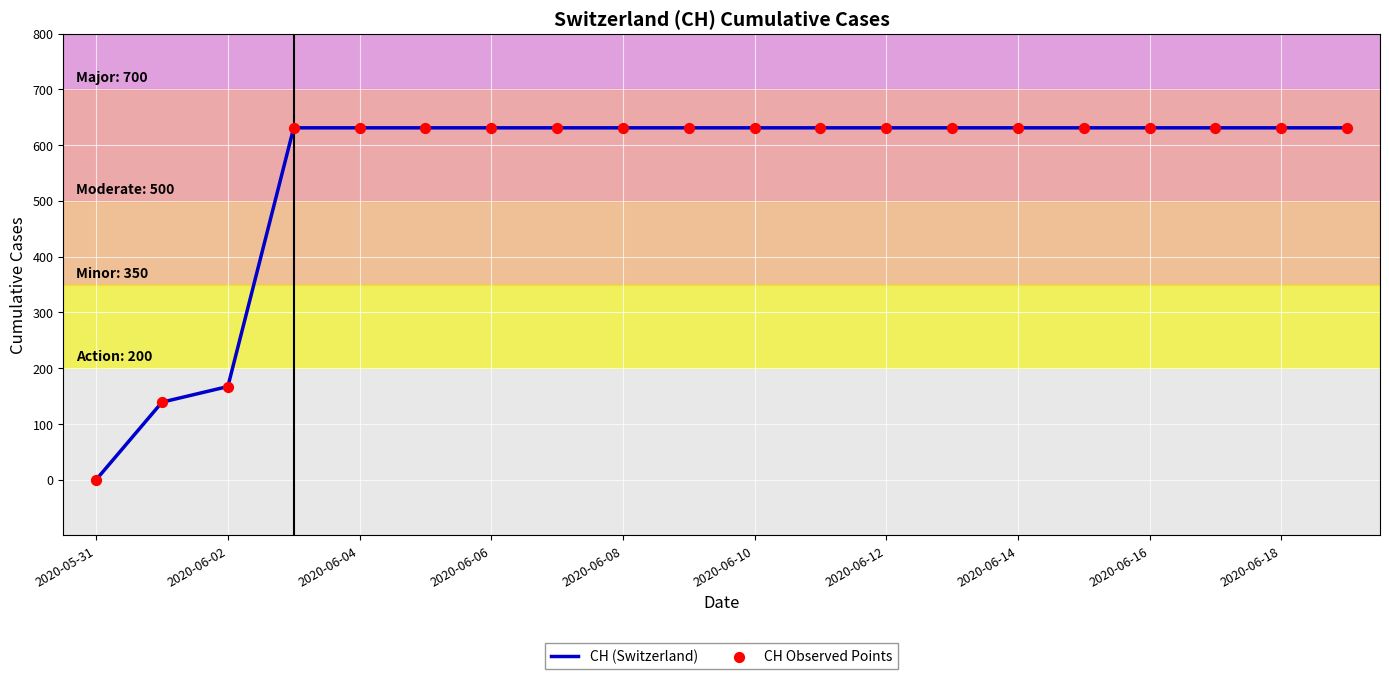

What is the difference between the maximum and minimum values?

631